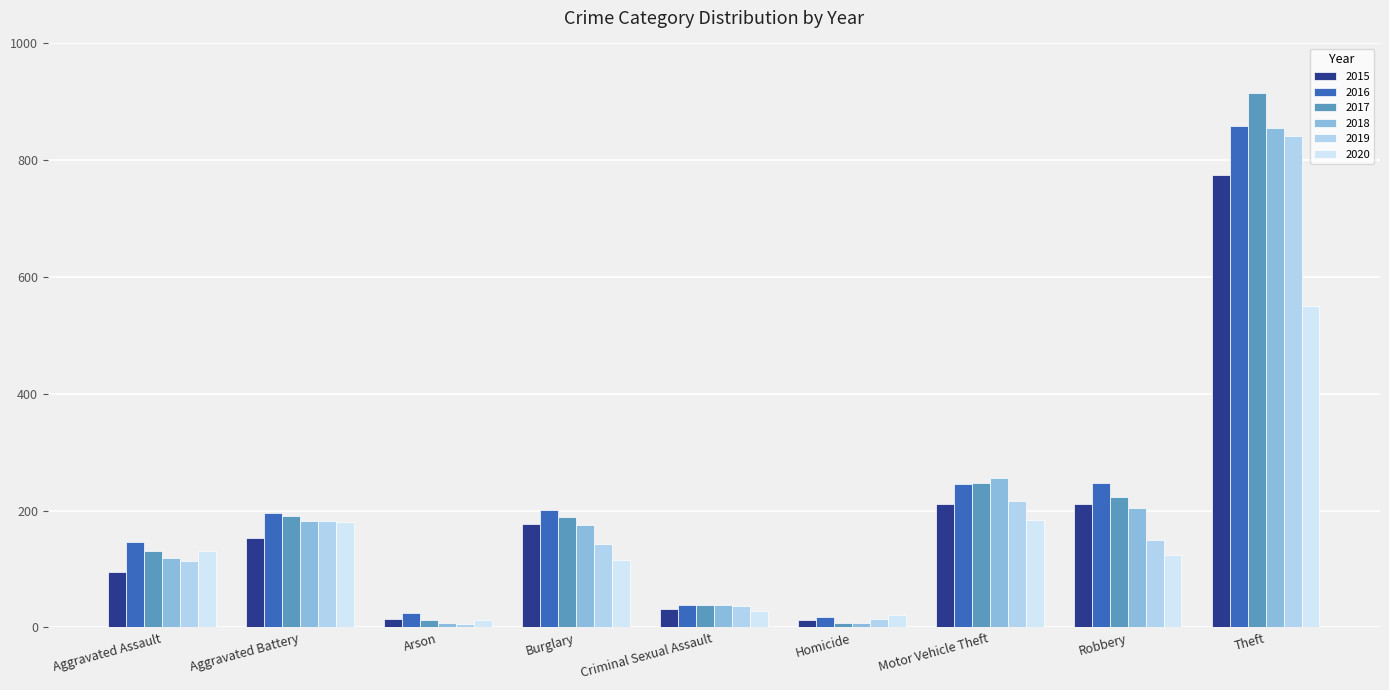

How many values in the 2015 series are below 154?

4